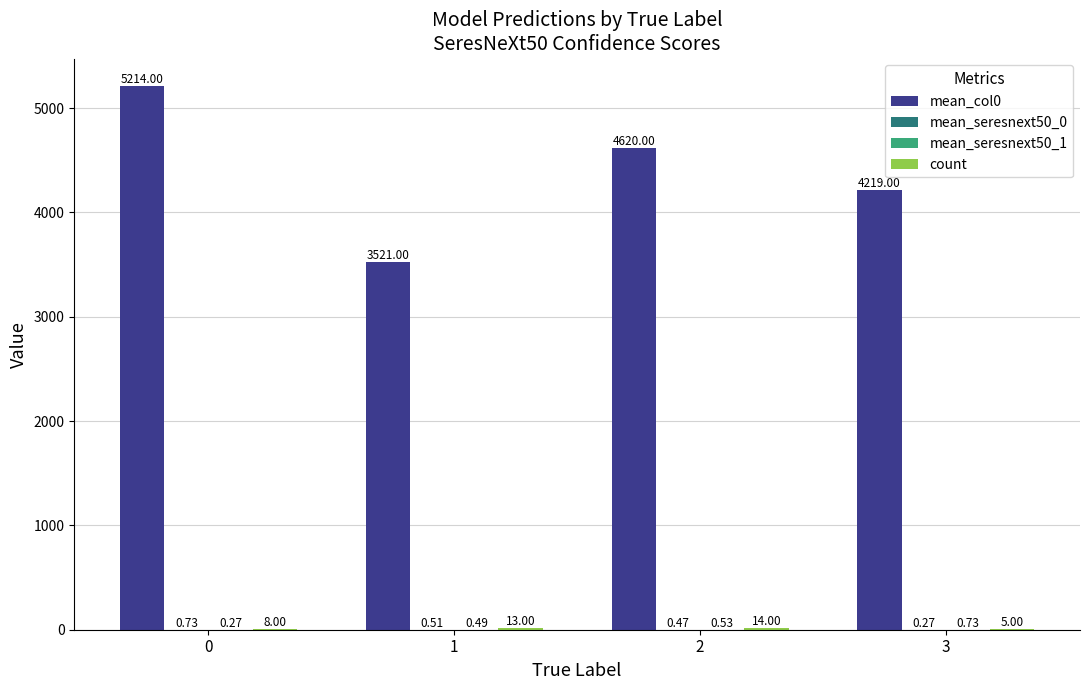

Between 0 and 2, which series saw the biggest shift?

mean_col0